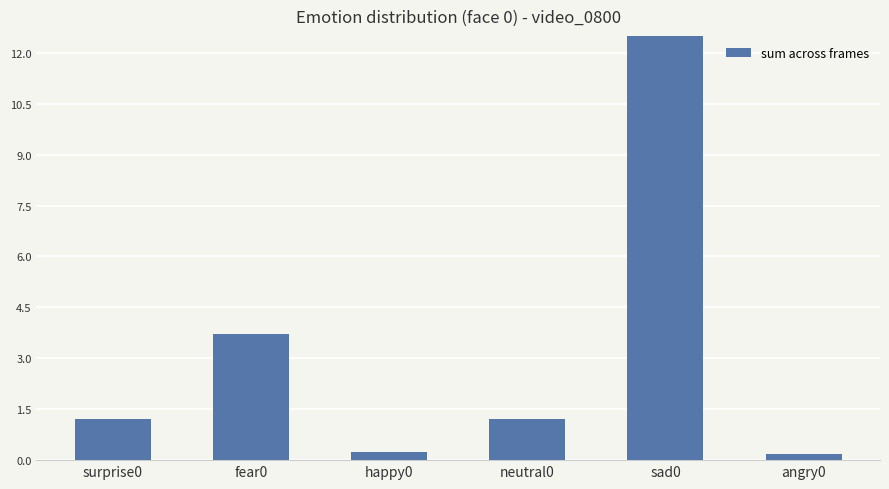

What is the sum of all values?

19.9